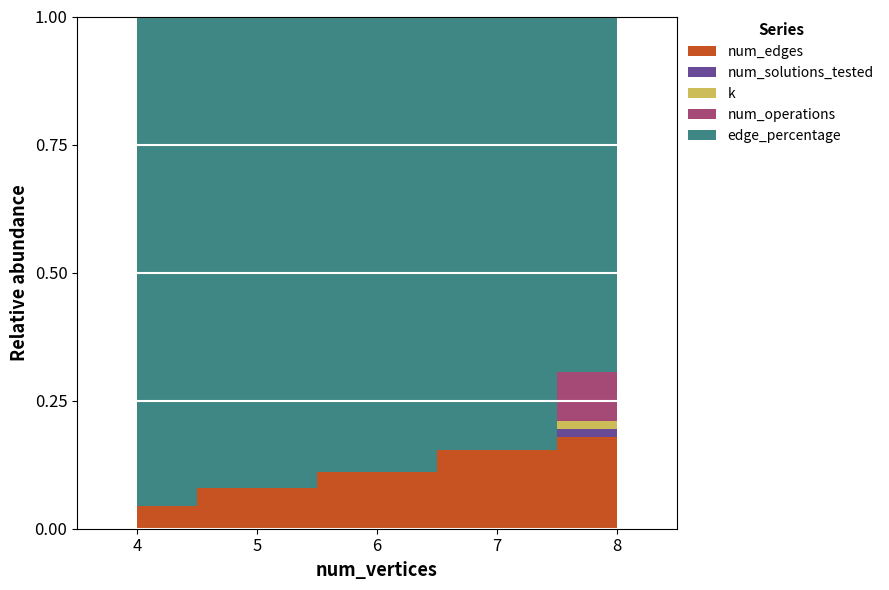

What is the difference between the second highest and second lowest values in the num_edges series?

14.0